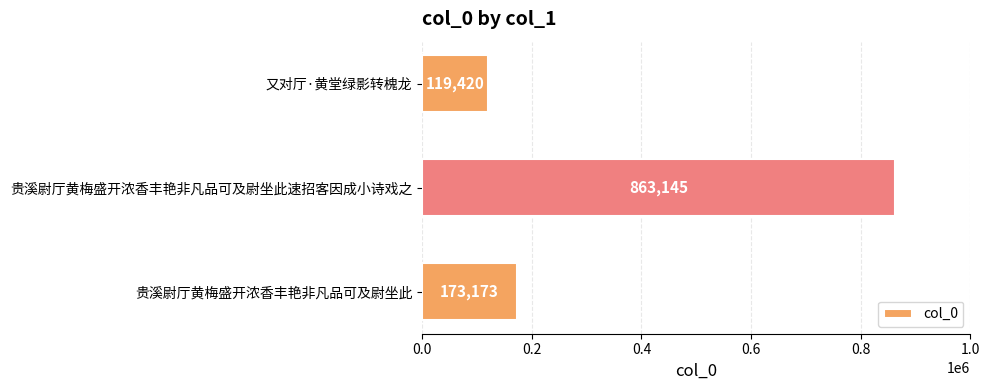

What is the difference between the maximum and minimum values?

743725